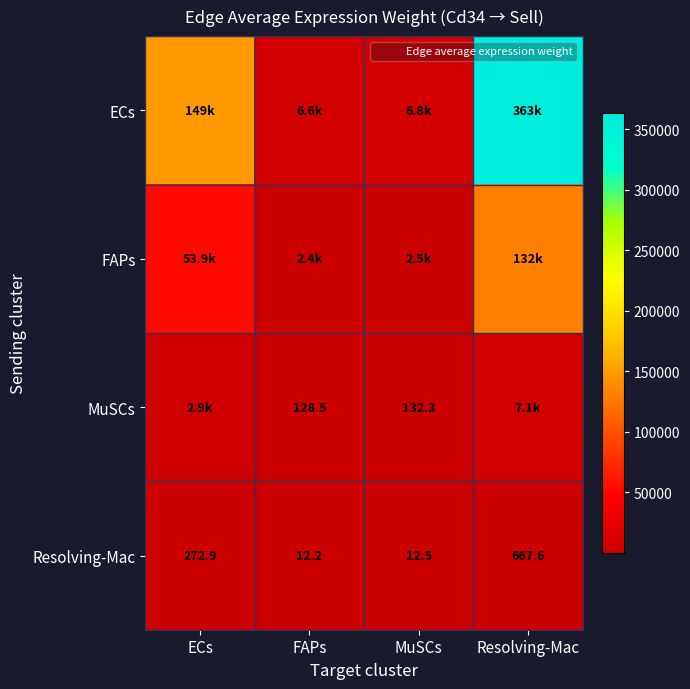

Which series has the largest total across all categories?

ECs